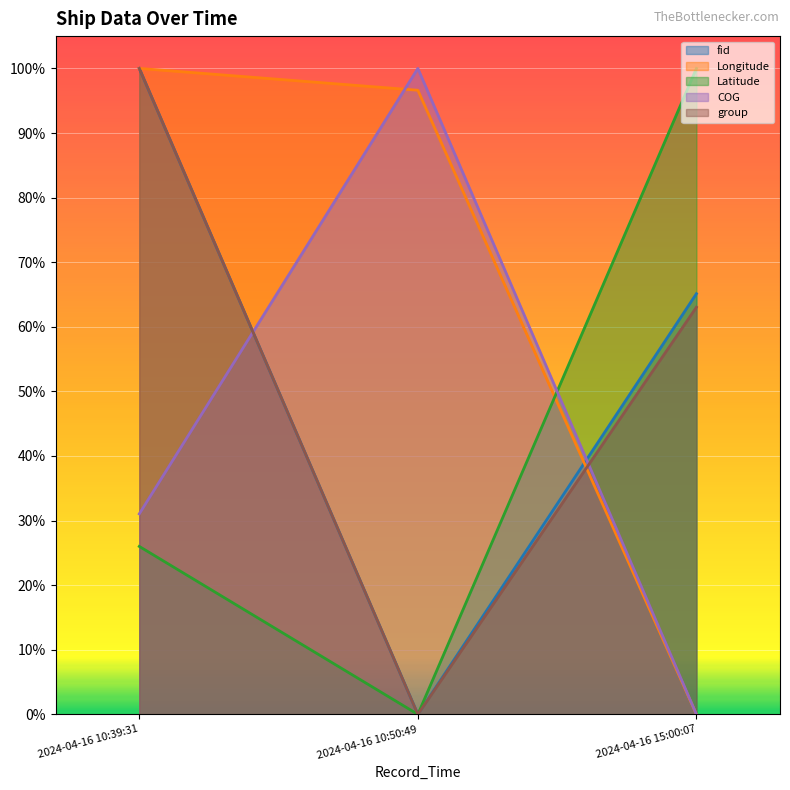

How many positive values does the COG series have?

2